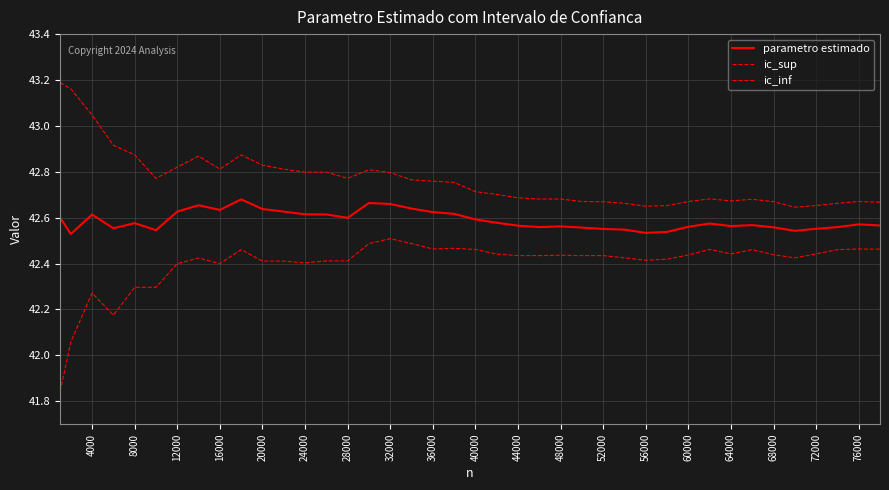

True or false: ic_sup has more than 0 points higher than both neighbors.

True